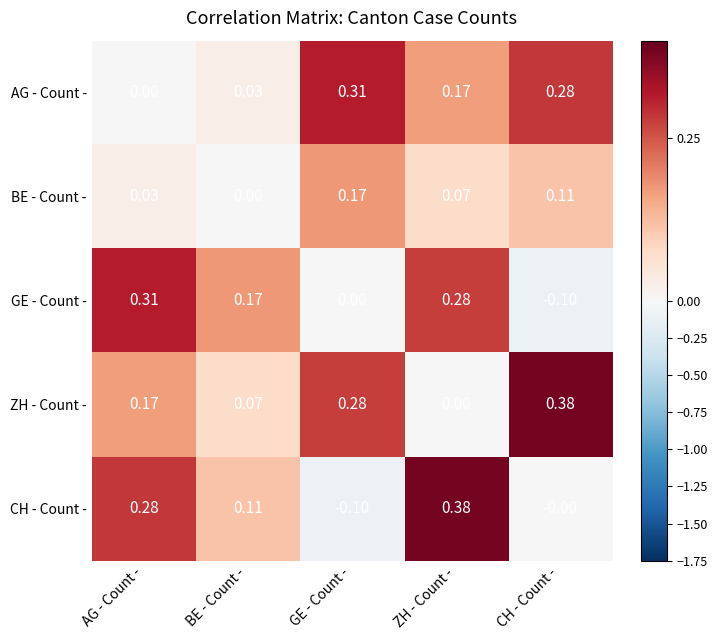

At how many categories does at least one series exceed 0?

5